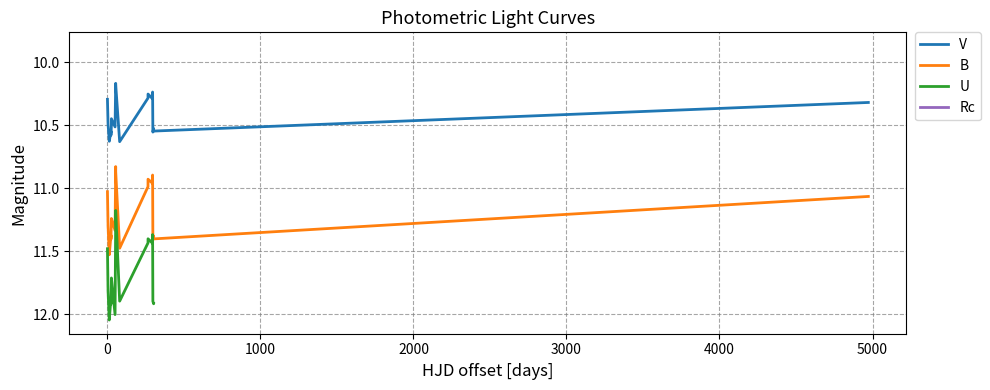

True or false: B and V cross at least once.

False